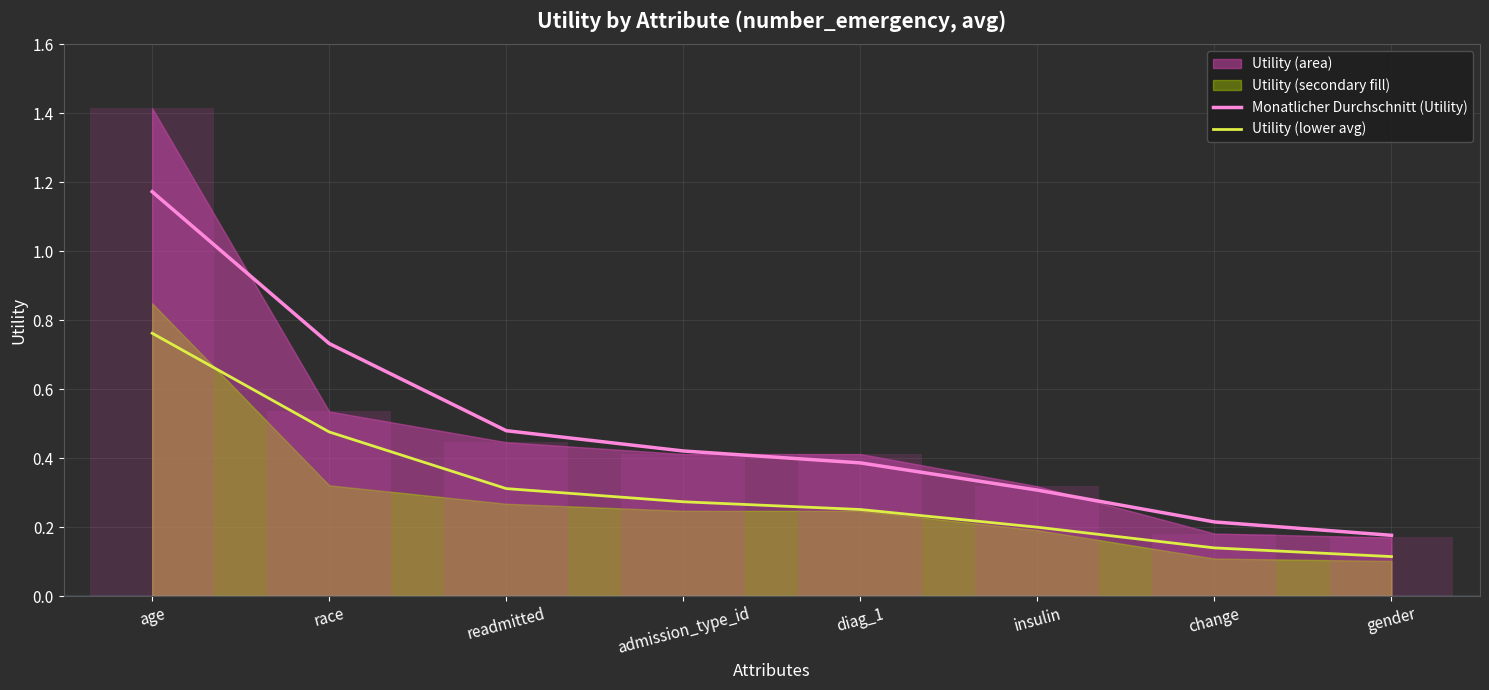

At which category is the sum across all series the highest?

age